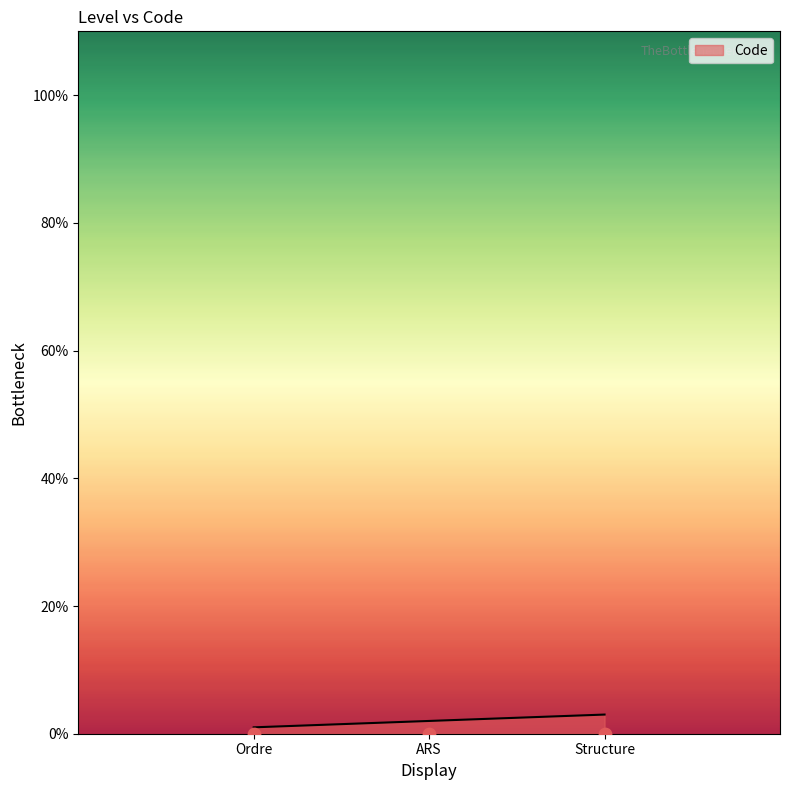

What is the ratio of the value at Ordre to the value at ARS?

0.5